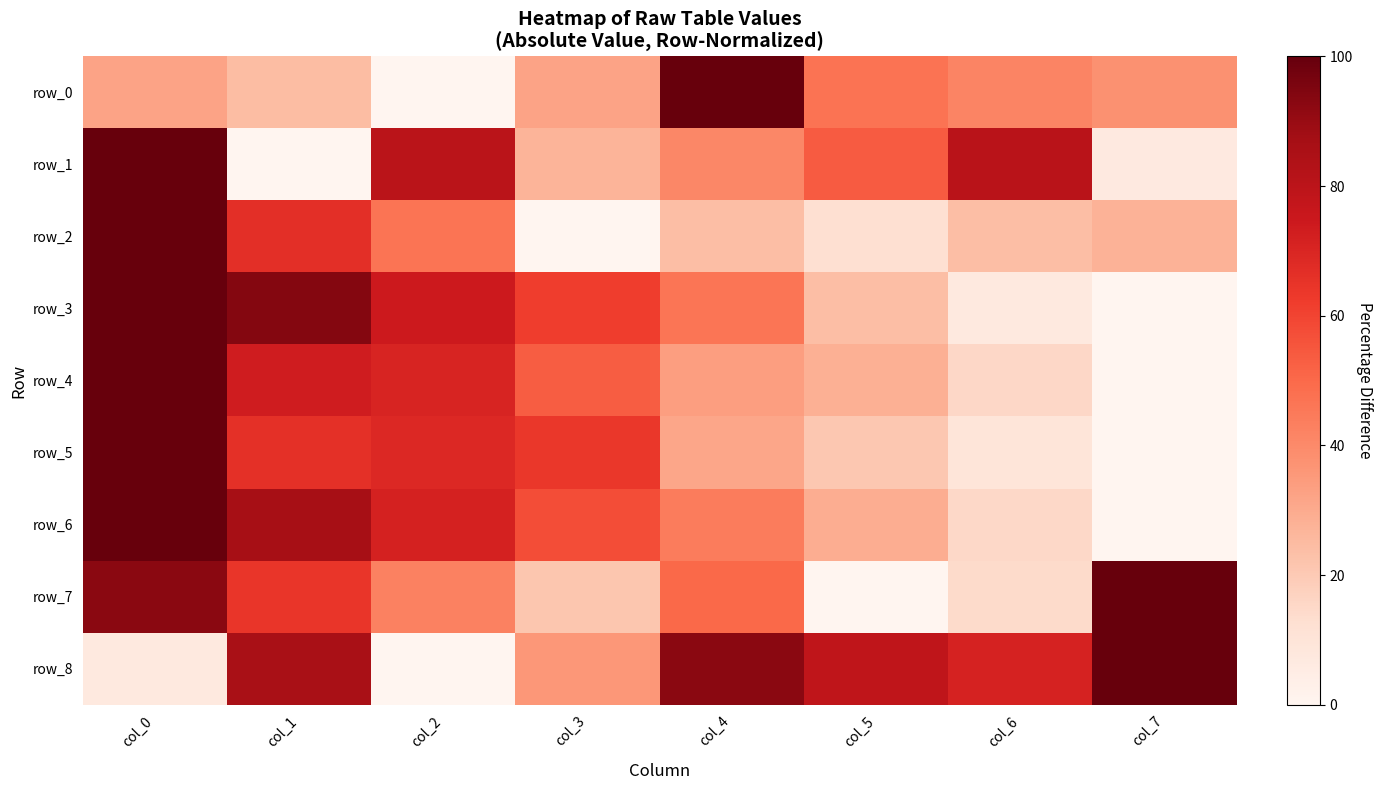

List the series in order of their peak value, lowest first.

row_0, row_1, row_2, row_3, row_4, row_5, row_6, row_7, row_8